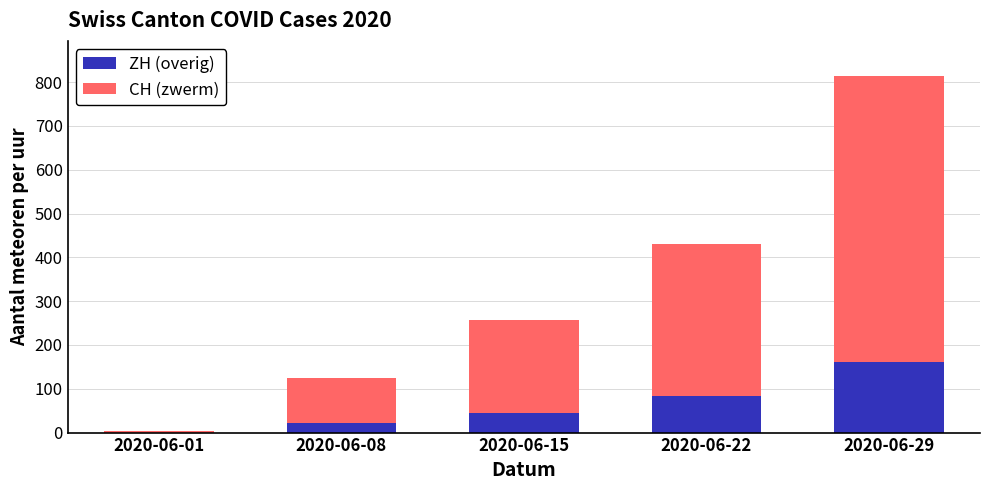

What is the maximum value for ZH (overig)?

162